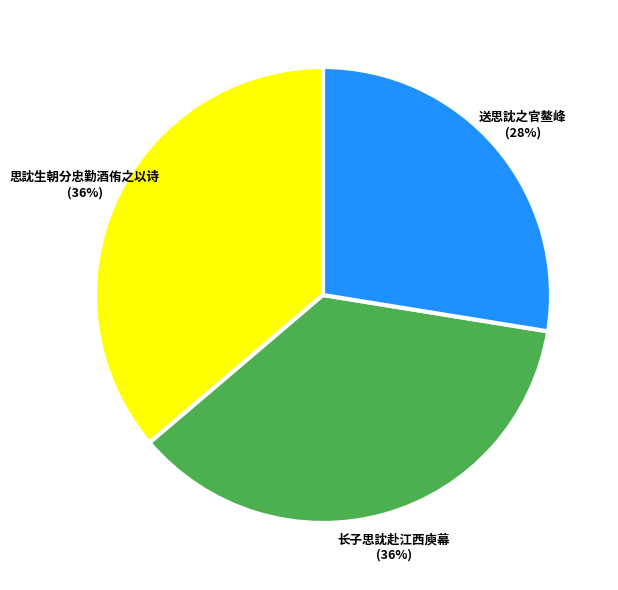

What percentage is the 送思訦之官鳌峰 slice, to the nearest percent?

28%